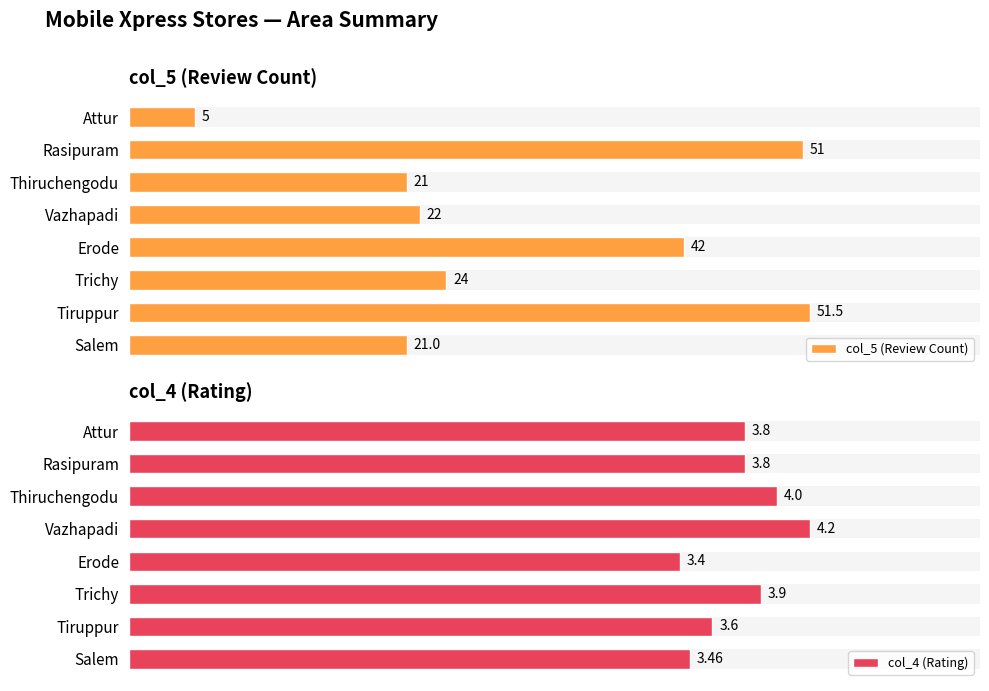

Where is col_5 (Review Count) nearest to the value 28?

Trichy